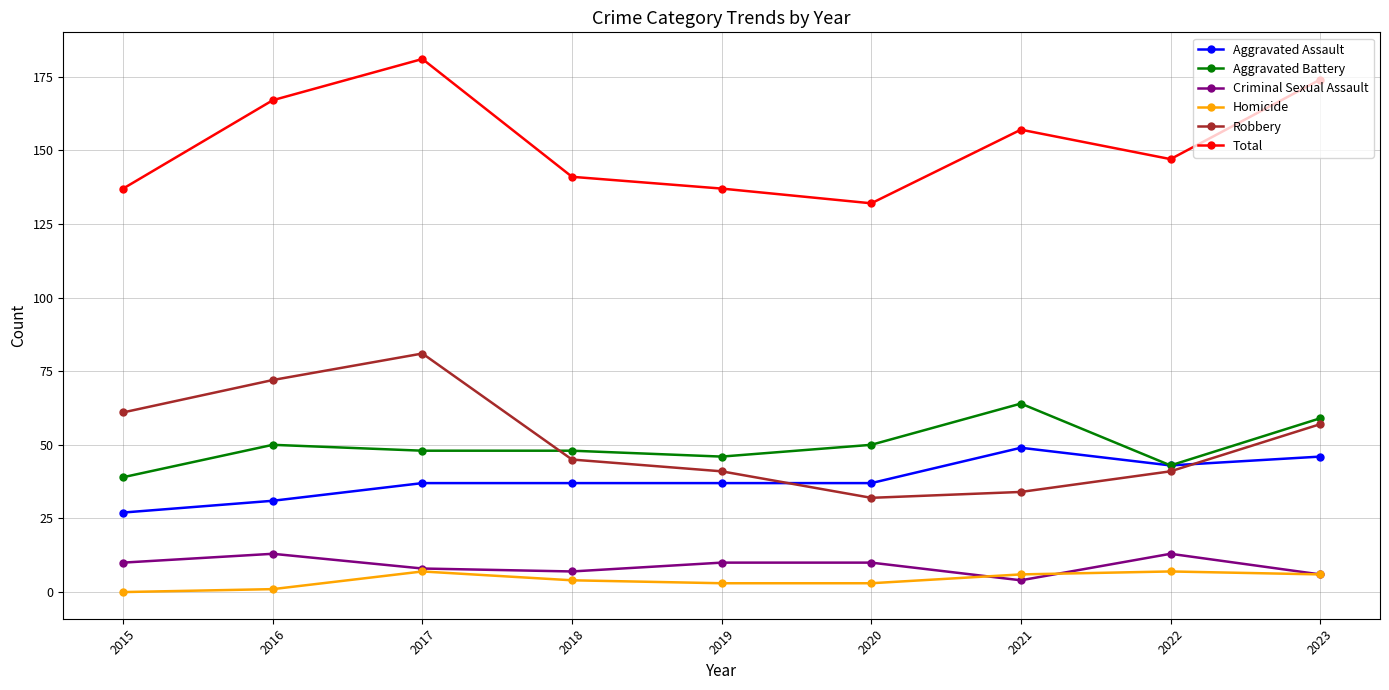

What are all the series names shown in the legend?

Aggravated Assault, Aggravated Battery, Criminal Sexual Assault, Homicide, Robbery, Total